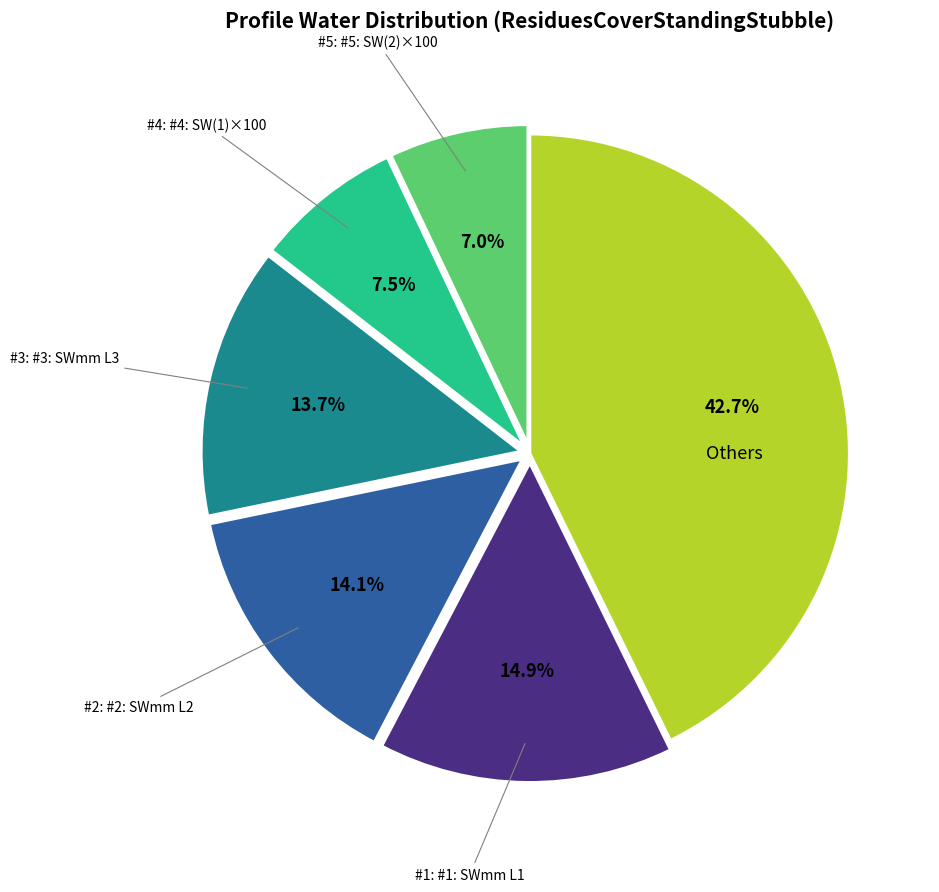

Is there a majority slice in this chart?

No